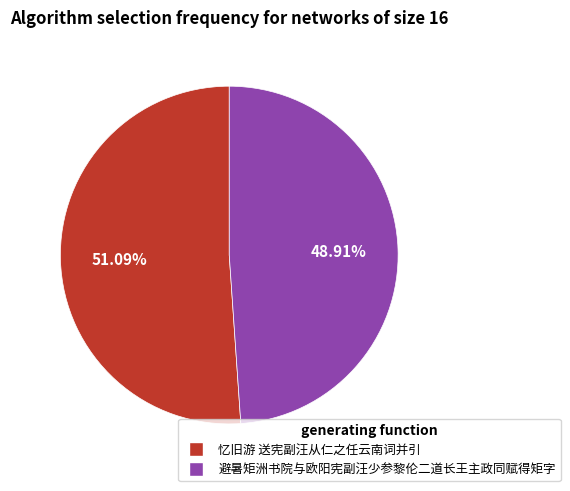

Do 忆旧游 送宪副汪从仁之任云南词并引 and 避暑矩洲书院与欧阳宪副汪少参黎伦二道长王主政同赋得矩字 together represent more than half of the pie?

Yes